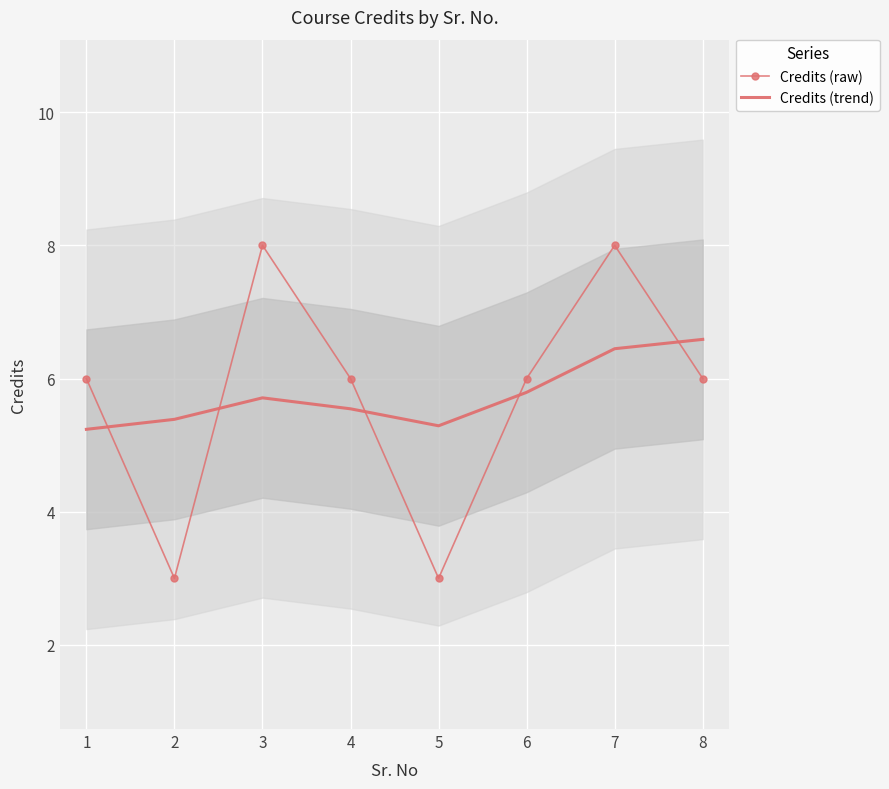

At which label does Credits (raw) reach its peak?

3